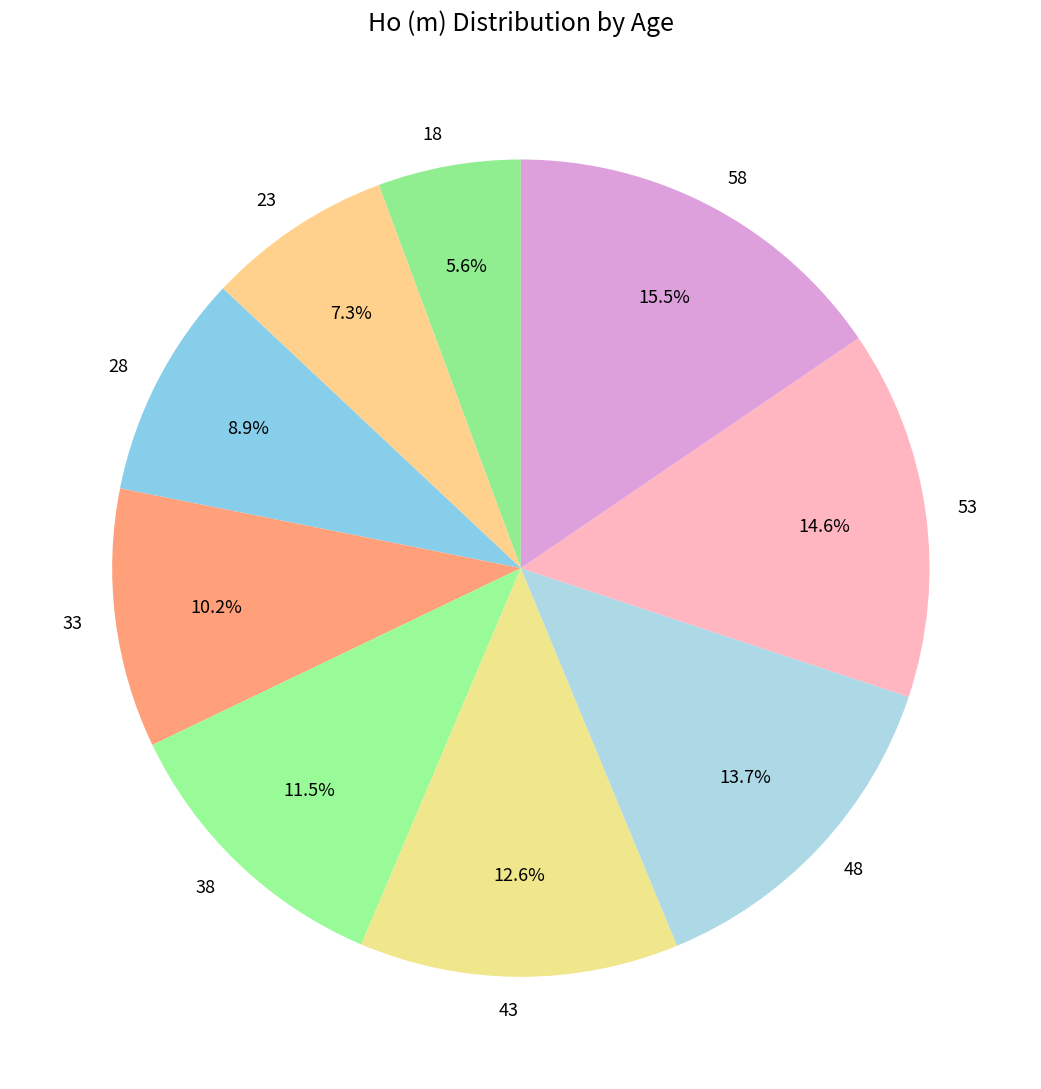

Does 33 account for over 50% of the chart?

No